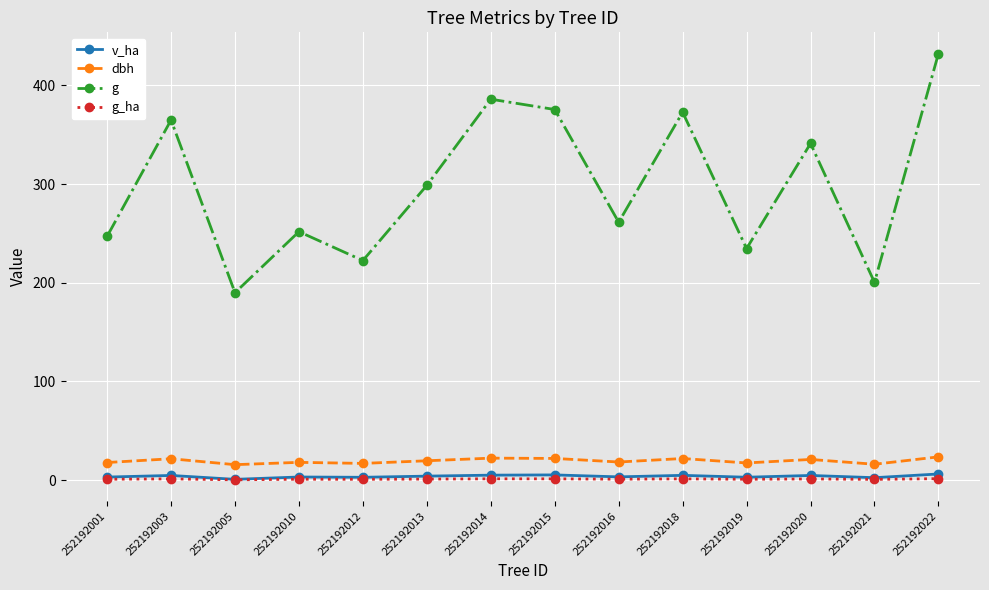

What are all the series names shown in the legend?

v_ha, dbh, g, g_ha